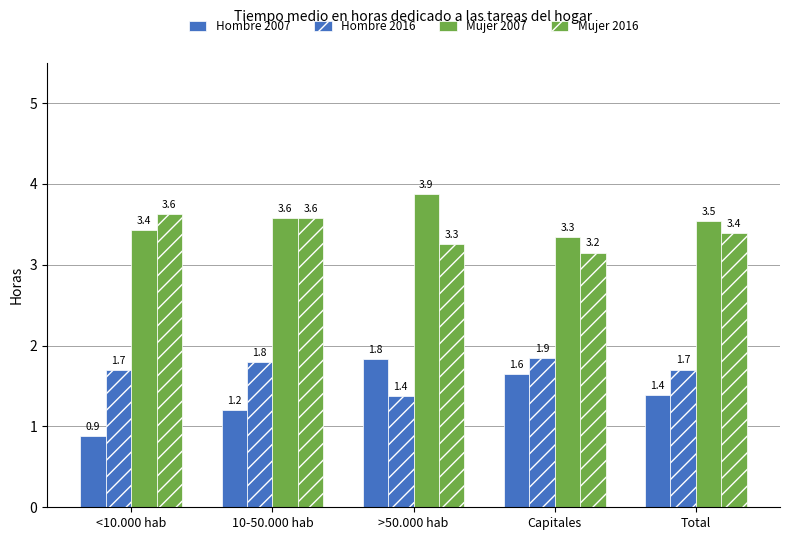

At Capitales, list the series in order from largest to smallest.

Mujer 2007, Mujer 2016, Hombre 2016, Hombre 2007